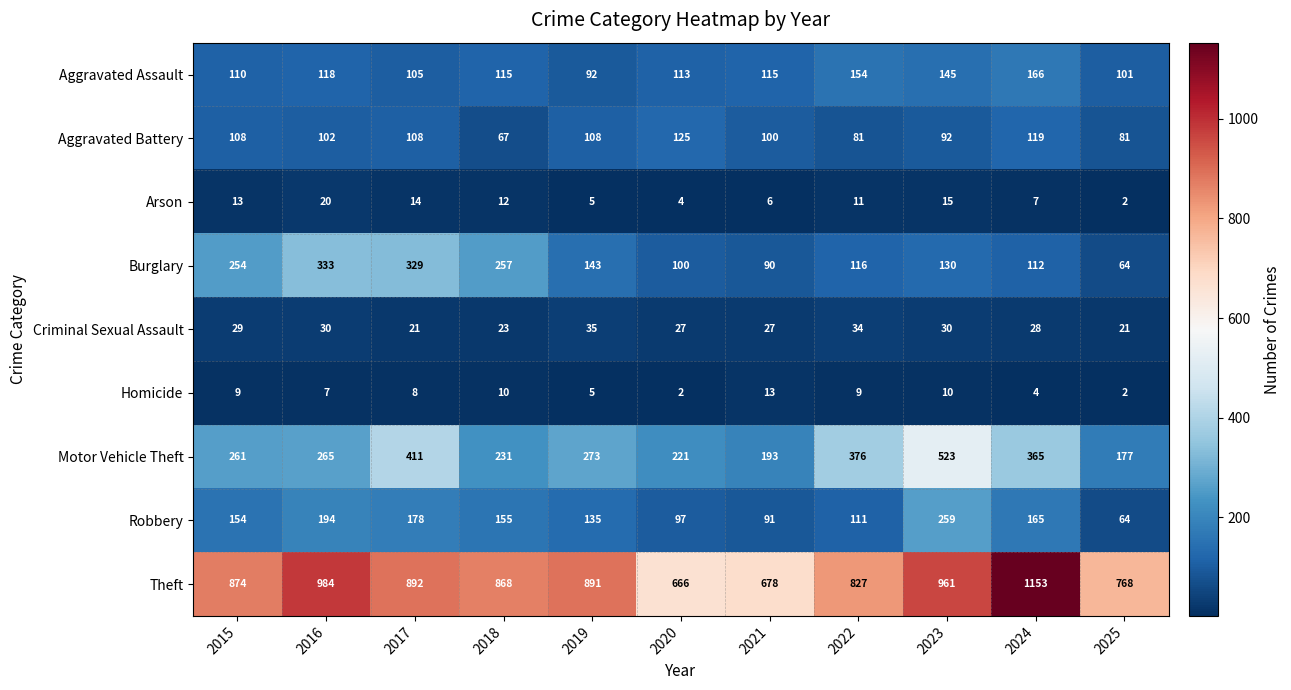

What is the greatest value displayed?

1153